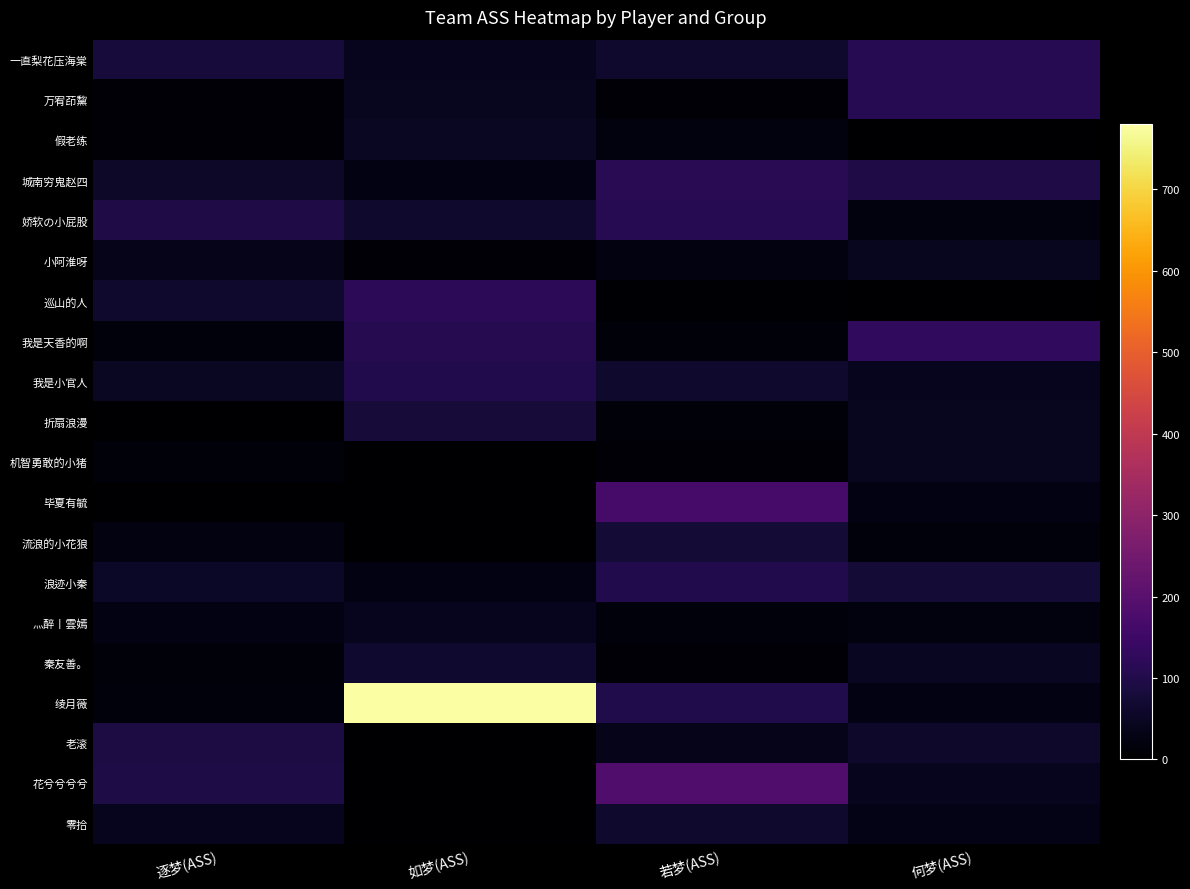

What is the difference between the maximum and minimum values in the 娇软の小屁股 series?

91